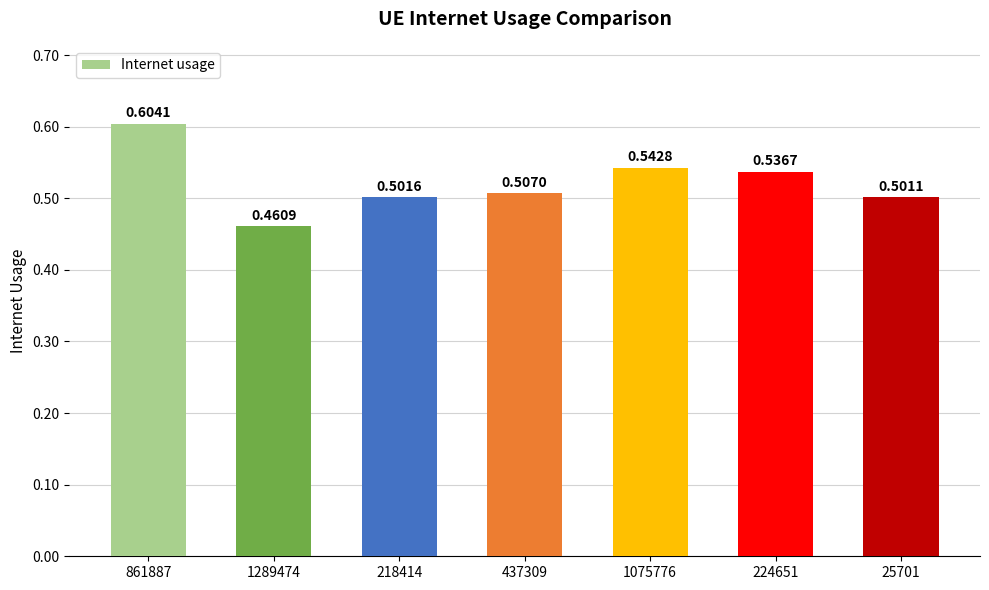

Count the number of categories in the chart.

7